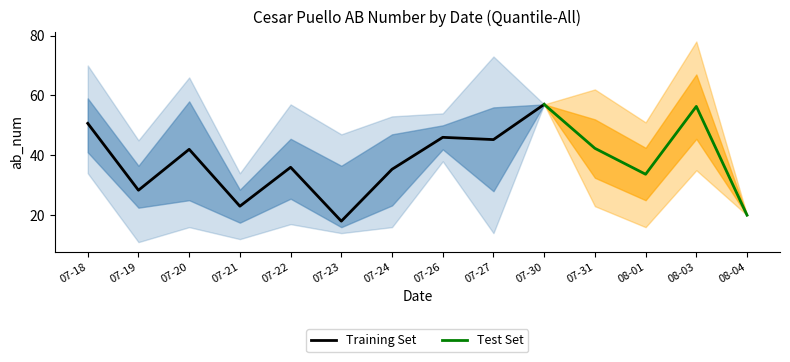

List the labels in order of ab_num_q25 value, largest first.

2019-07-30, 2019-08-03, 2019-07-26, 2019-07-18, 2019-07-31, 2019-07-27, 2019-07-22, 2019-07-20, 2019-08-01, 2019-07-24, 2019-07-19, 2019-08-04, 2019-07-21, 2019-07-23